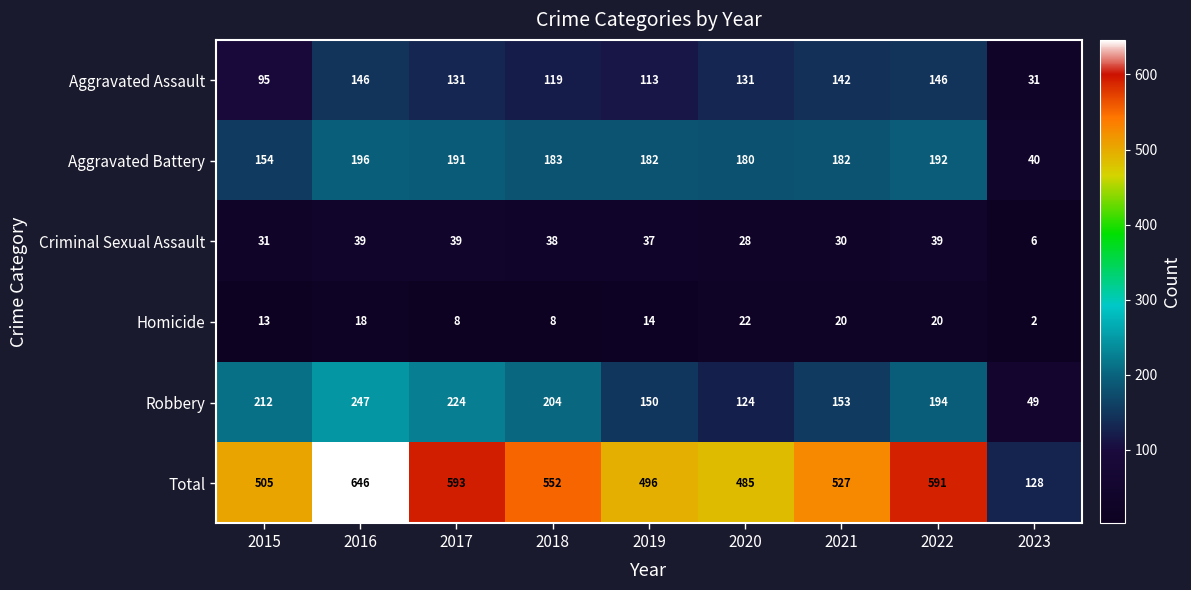

True or false: Criminal Sexual Assault has a value of 6 at 2023.

True